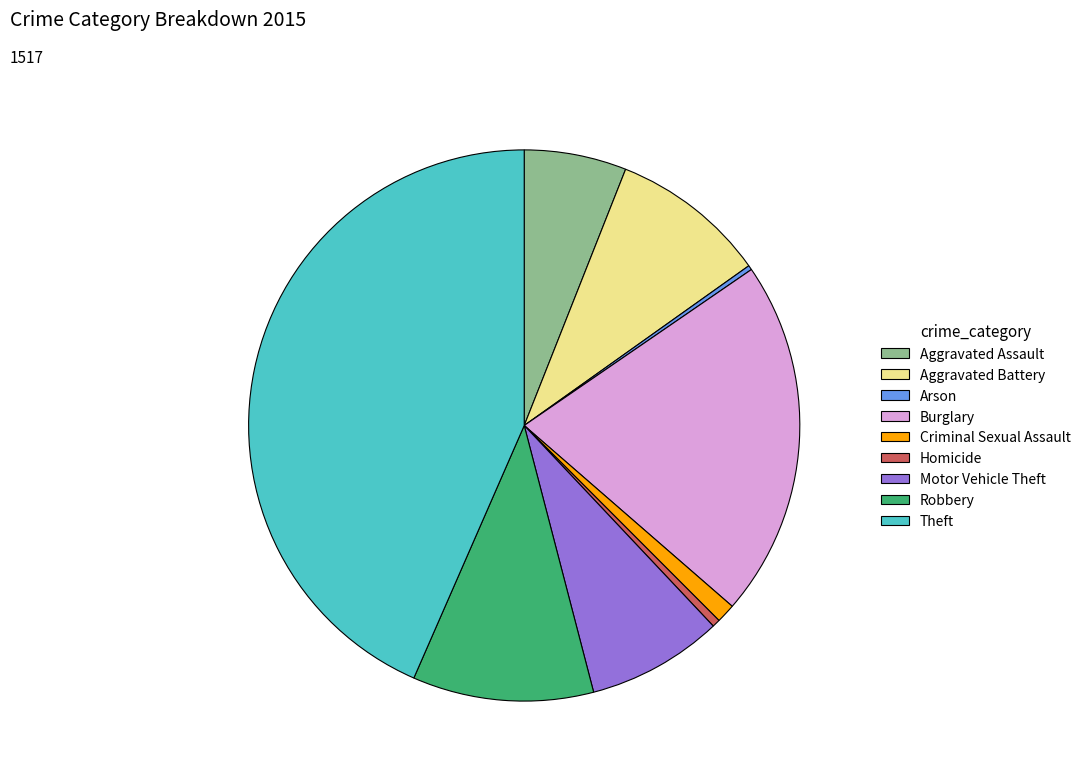

The Burglary slice represents 21% of the pie. True or false?

True